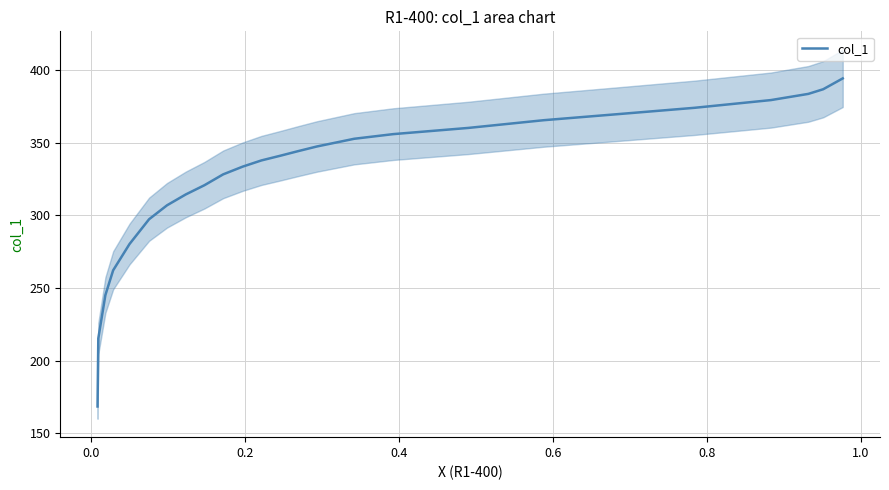

True or false: the data shows 593.9 at −0.2.

False